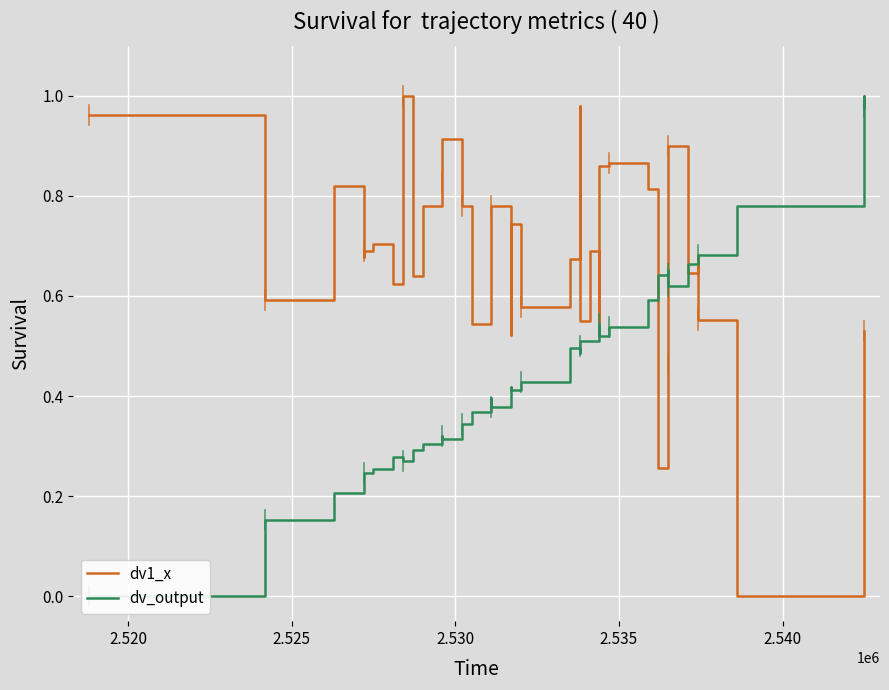

True or false: dv1_x and dv_output intersect in this chart.

True